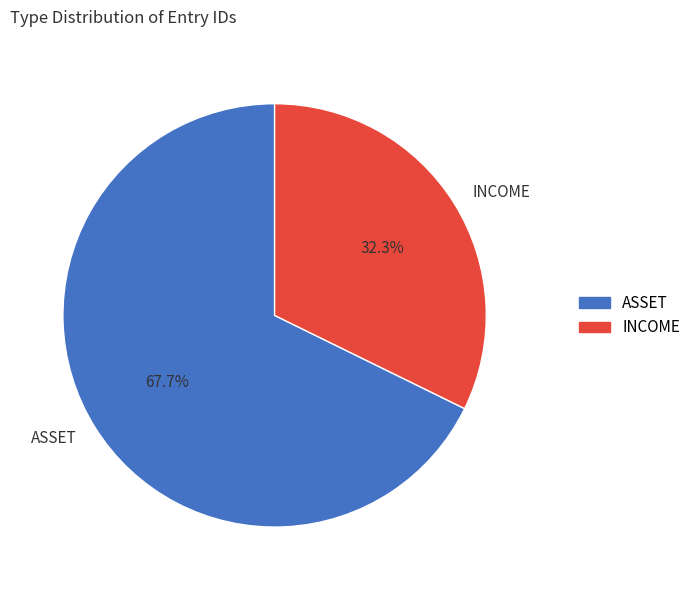

Which slice is the largest?

ASSET